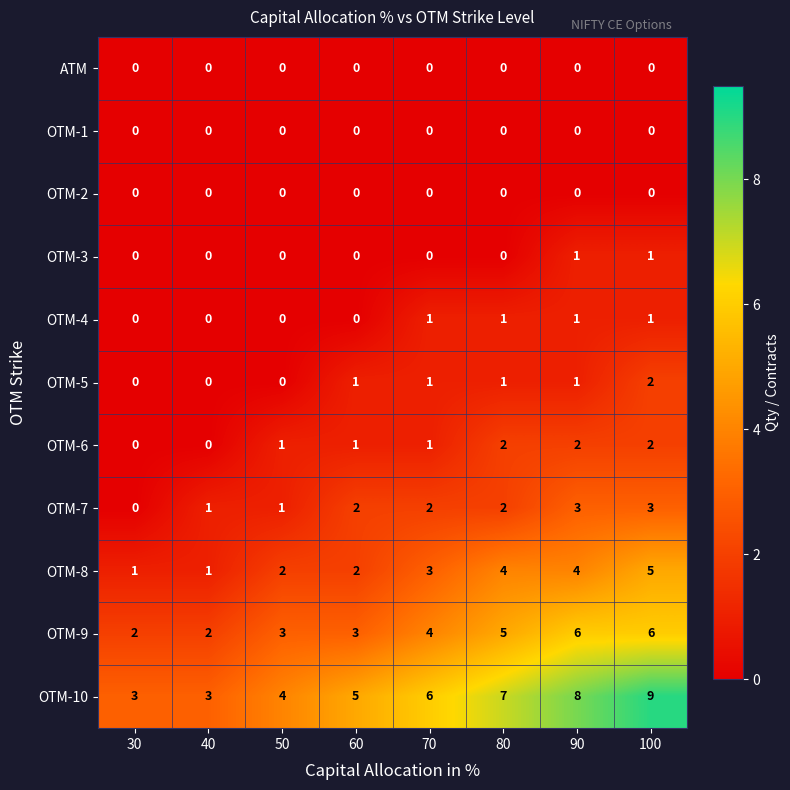

Which series has the largest range (max minus min)?

OTM-10